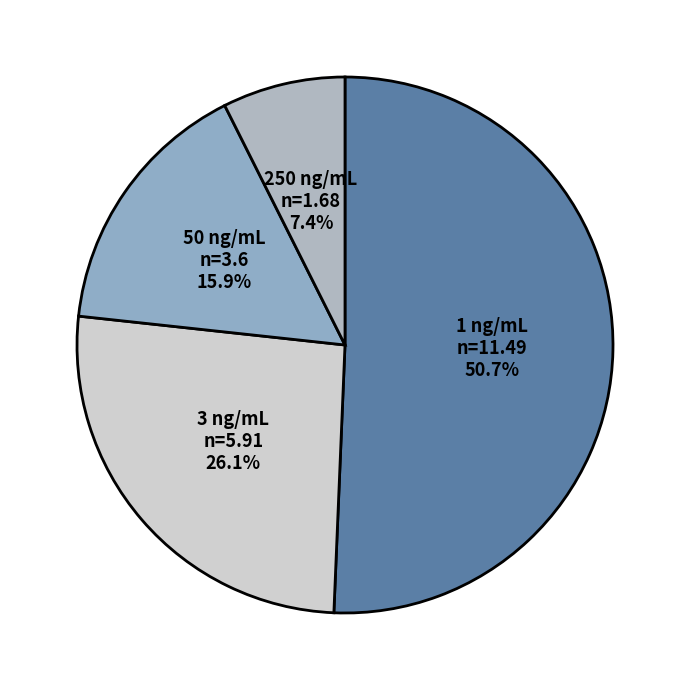

Rank the categories by value from lowest to highest.

250, 50, 3, 1